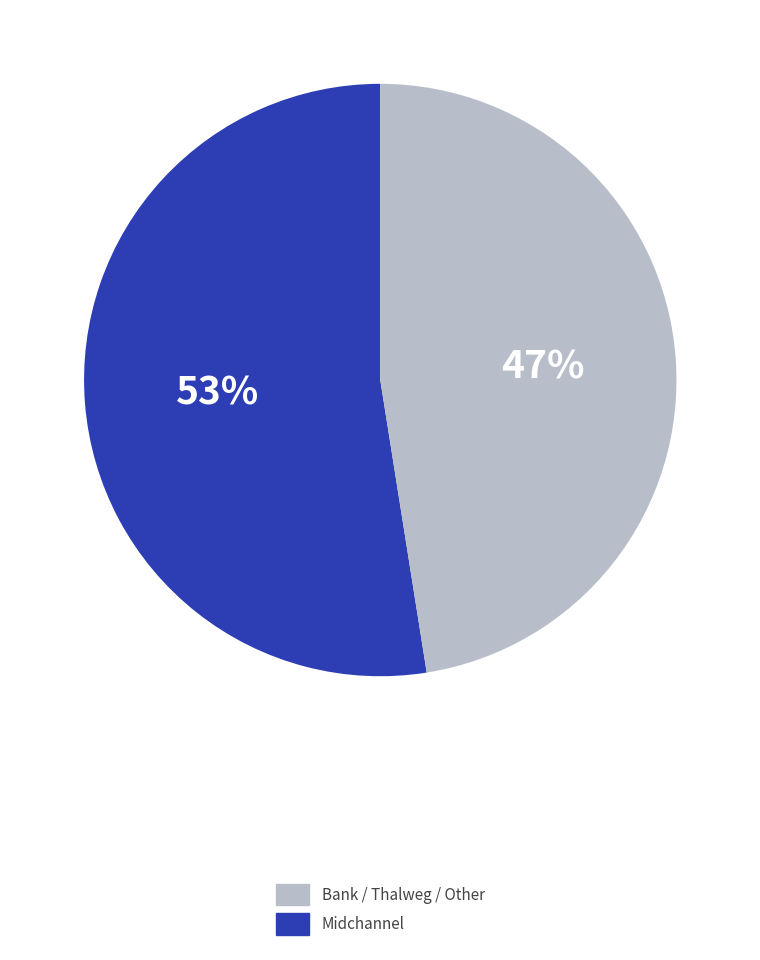

Is there a majority slice in this chart?

Yes